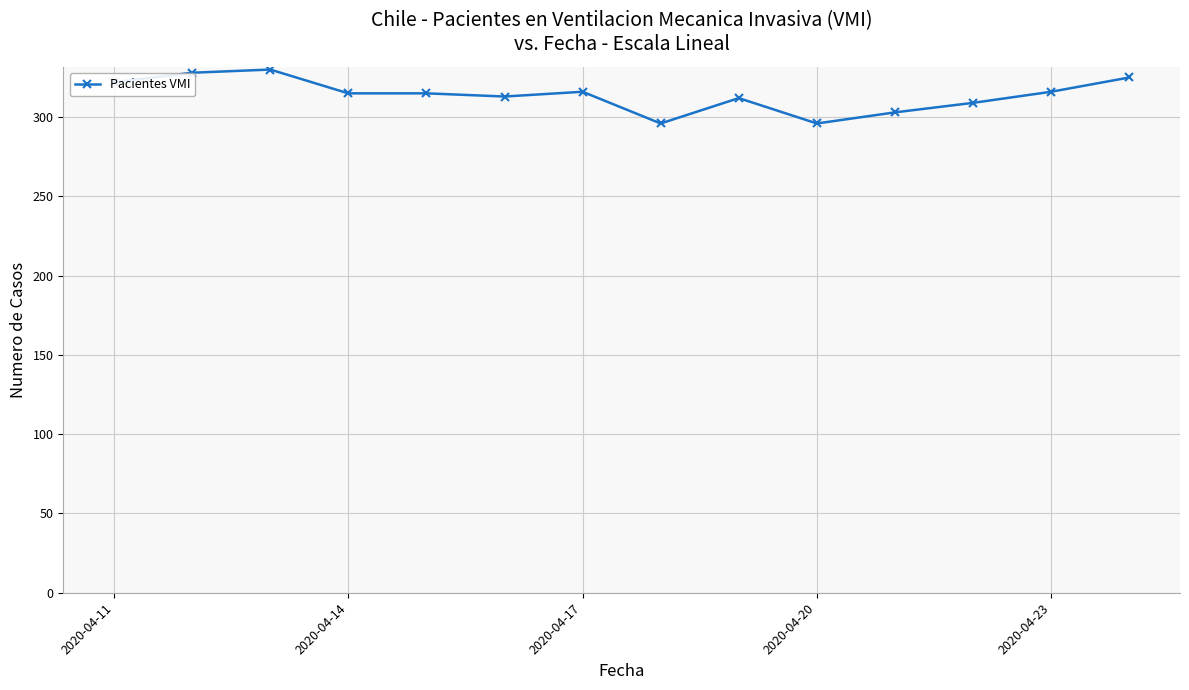

What is the smallest value displayed?

296